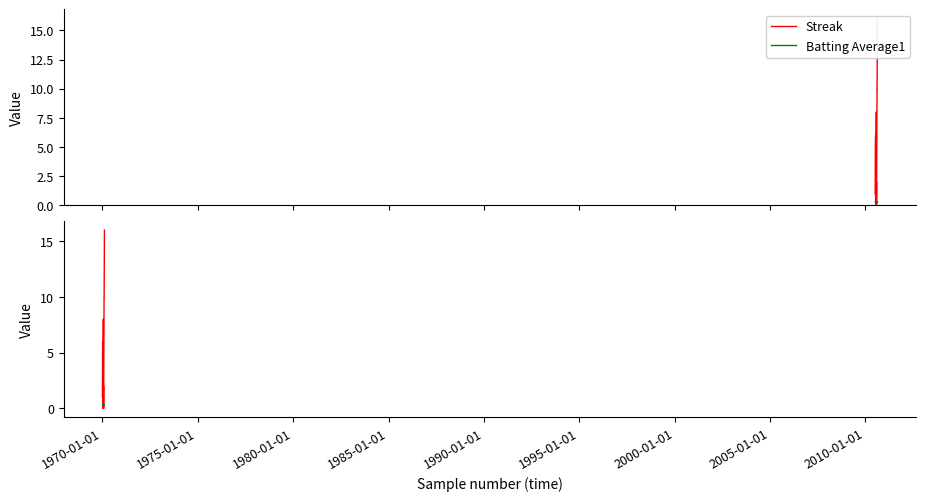

True or false: Streak and Batting Average1 intersect in this chart.

True